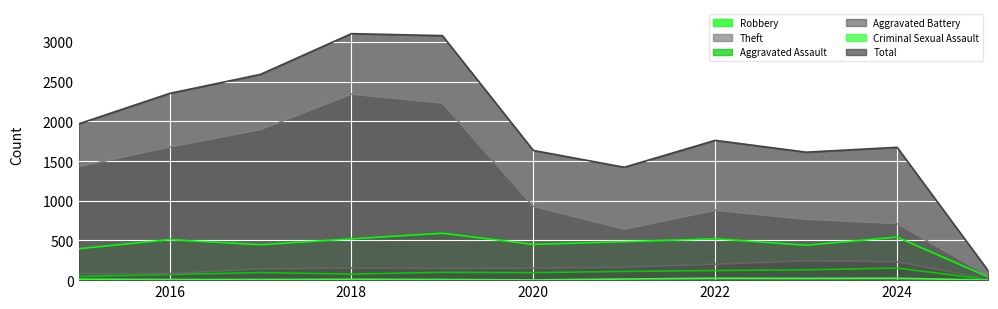

How many values in the Aggravated Battery series are below 150?

5